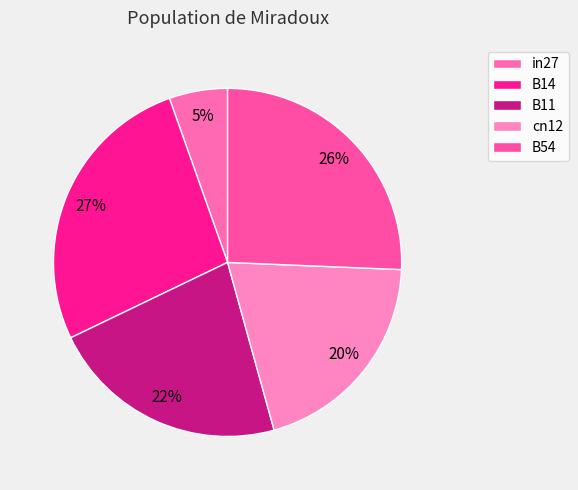

What is the smallest slice in the pie chart?

in27